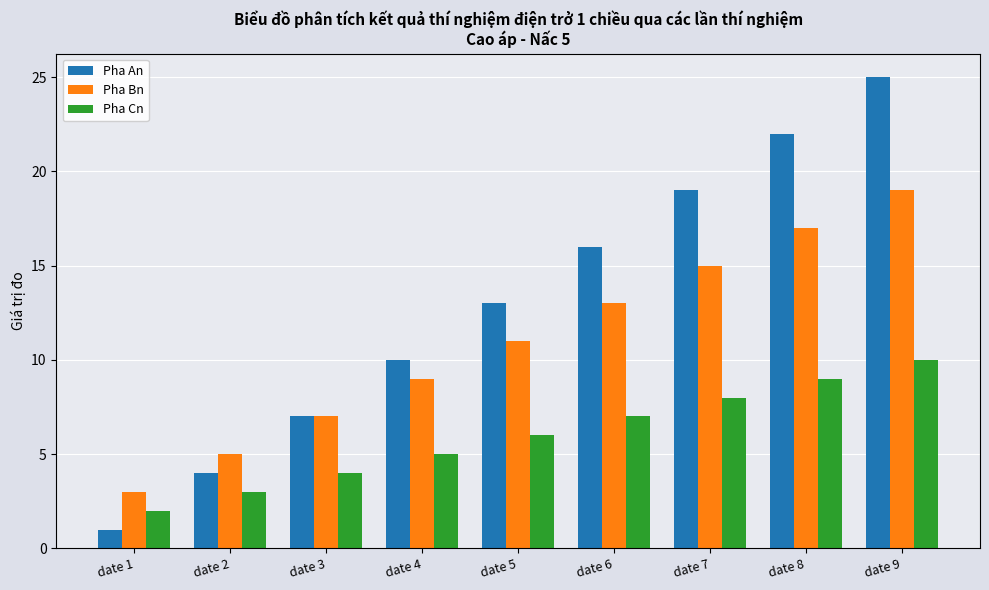

At which category is the sum across all series the highest?

date 9